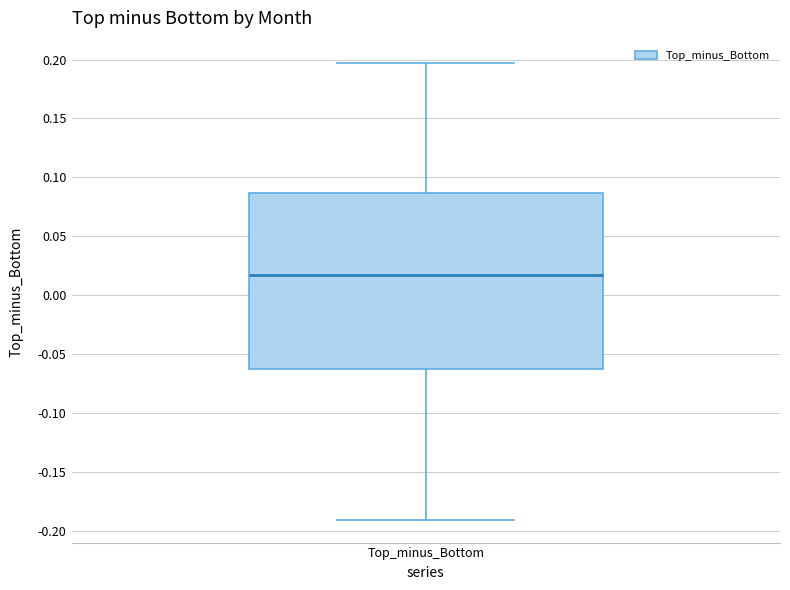

Read this box plot against the y-axis: the position of the median line, the range covered by the box, and the ends of both whiskers. The values are not printed on the chart, so give them approximately, as read against the axis.

median 0.015, box -0.065 to 0.085, whiskers -0.190 to 0.195